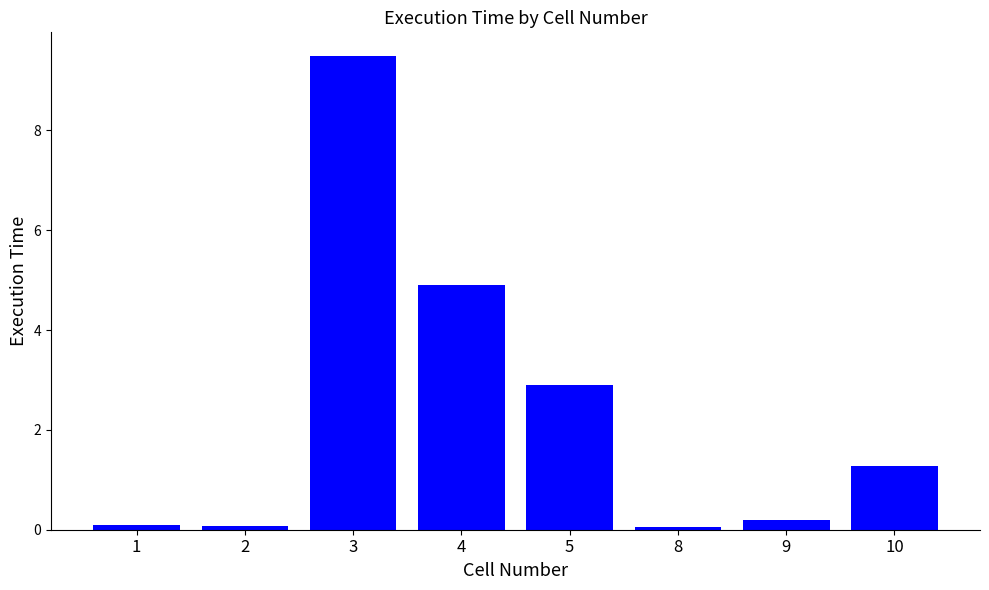

How many distinct data groups are displayed?

1